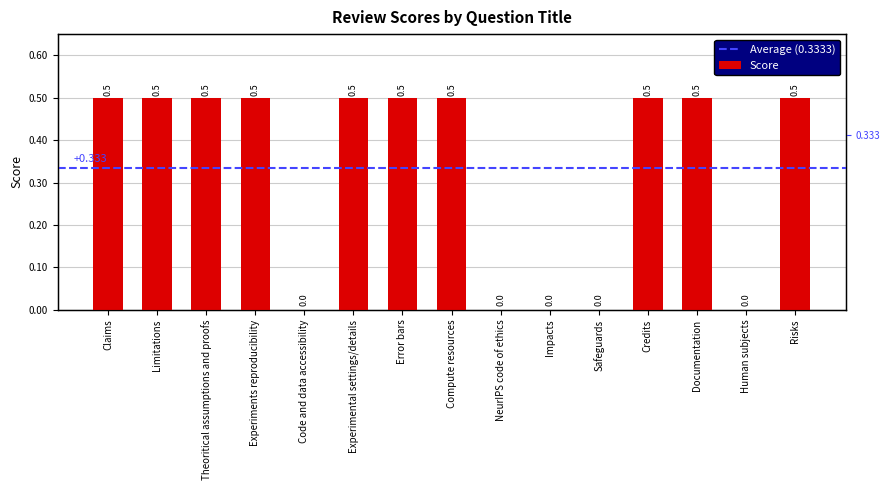

At which category does the chart reach its peak across all series?

Claims